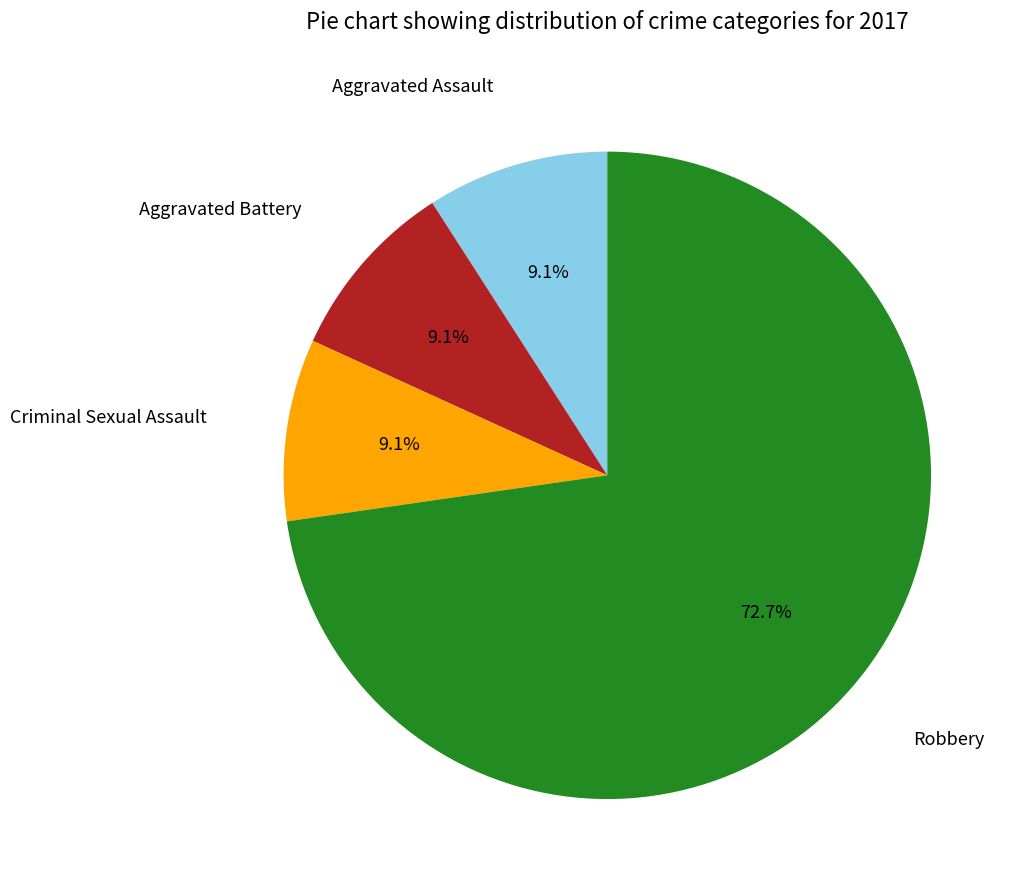

Is there any slice that represents more than half of the pie?

Yes